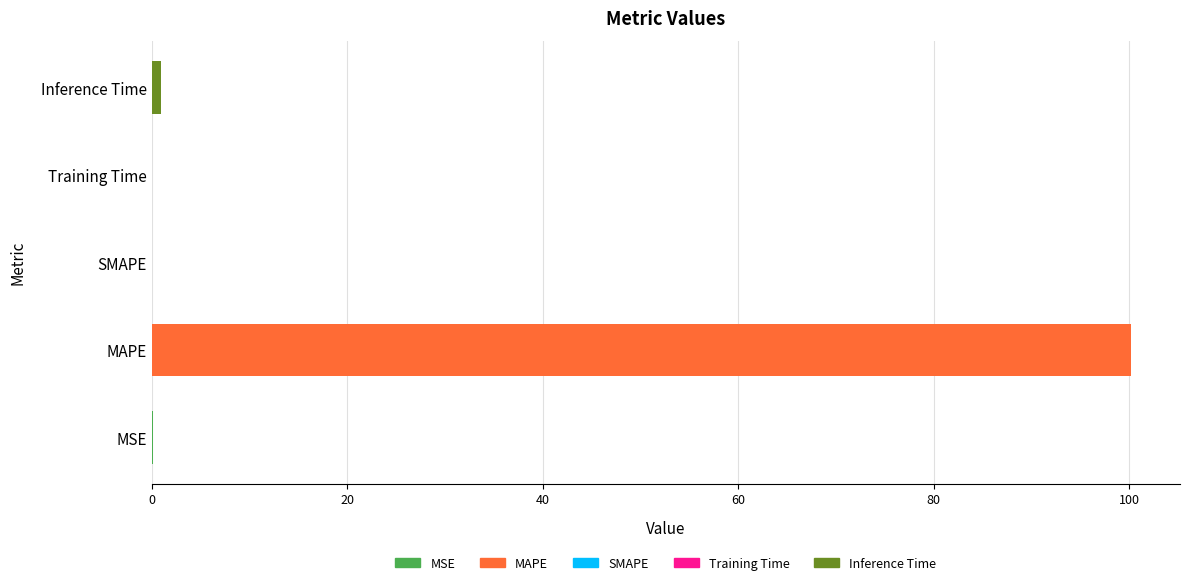

At which category does the chart reach its peak across all series?

MAPE